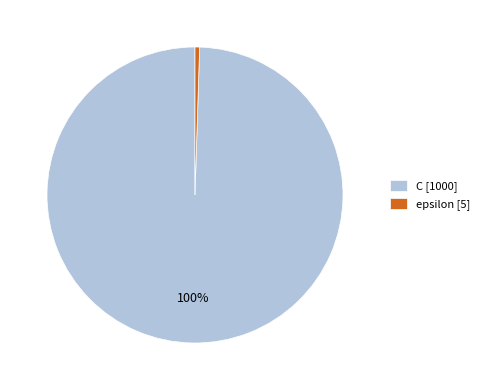

Which slice is the largest?

C